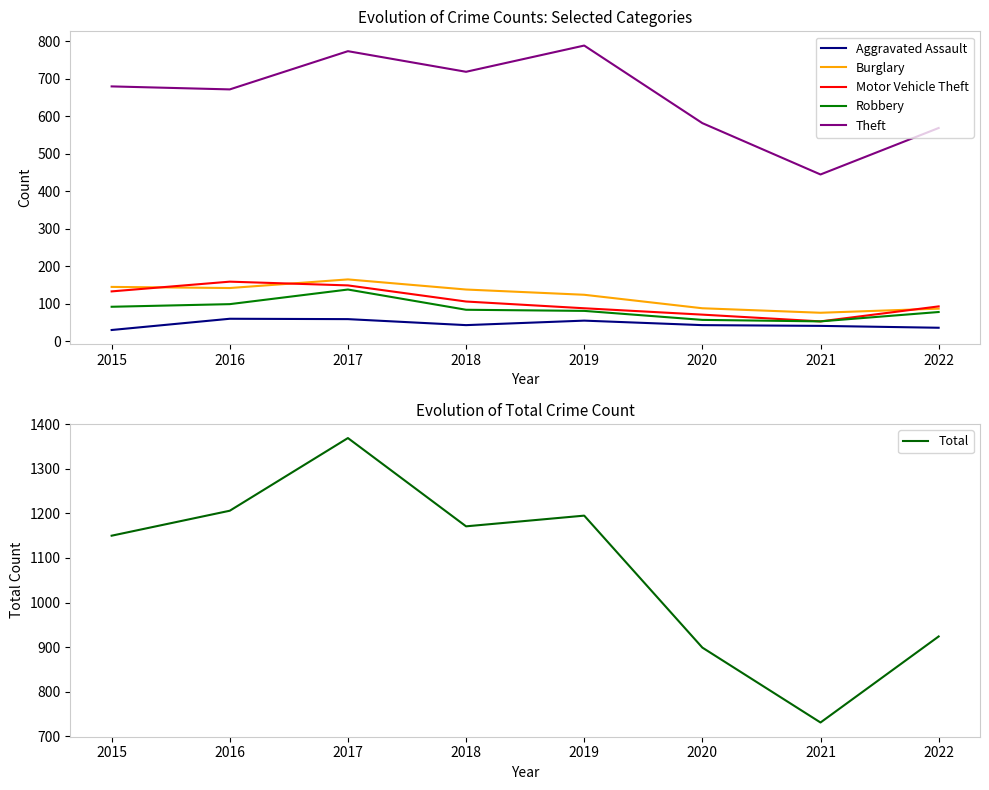

Which series changed the most between 2018 and 2021?

Total